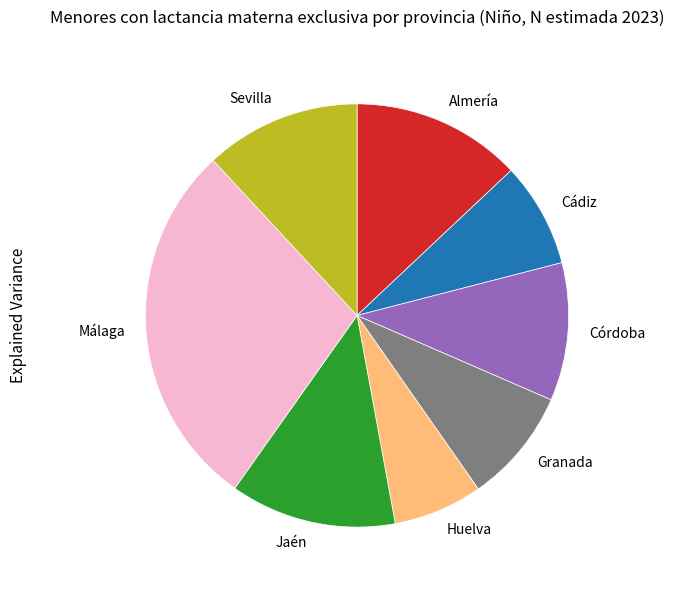

Is Cádiz the majority of the pie?

No